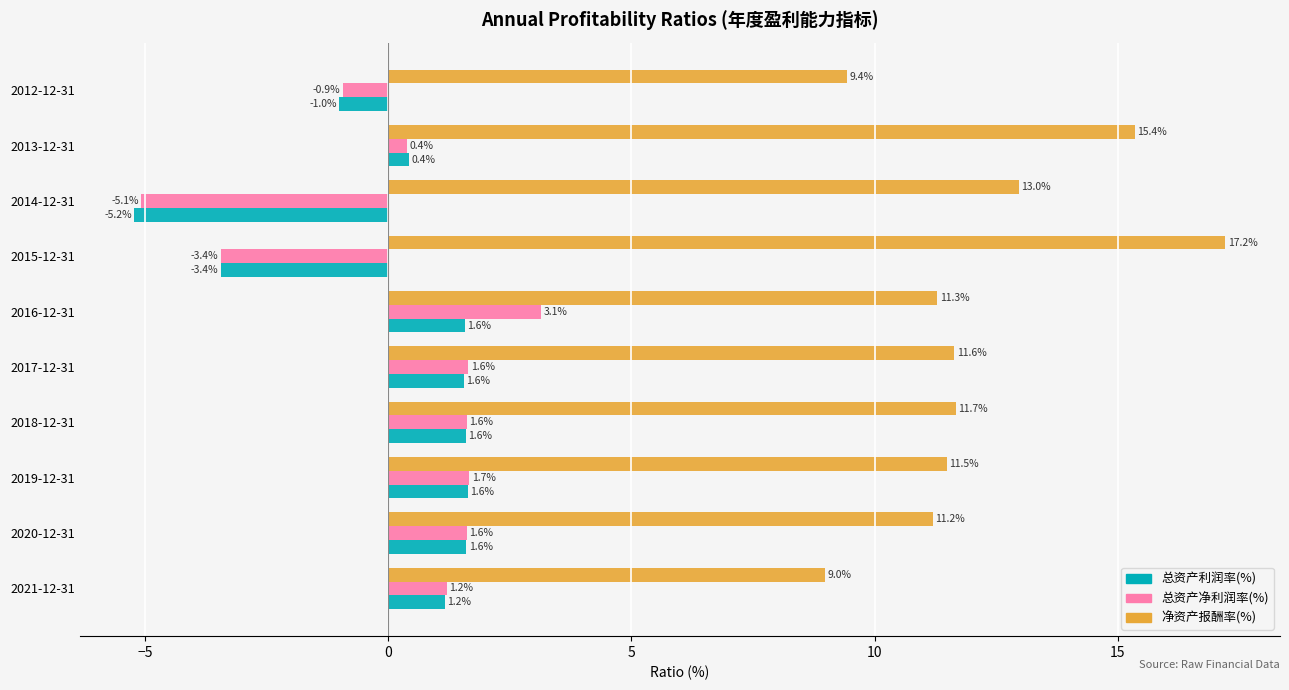

What is the difference between the highest and lowest values at 2014-12-31?

18.2